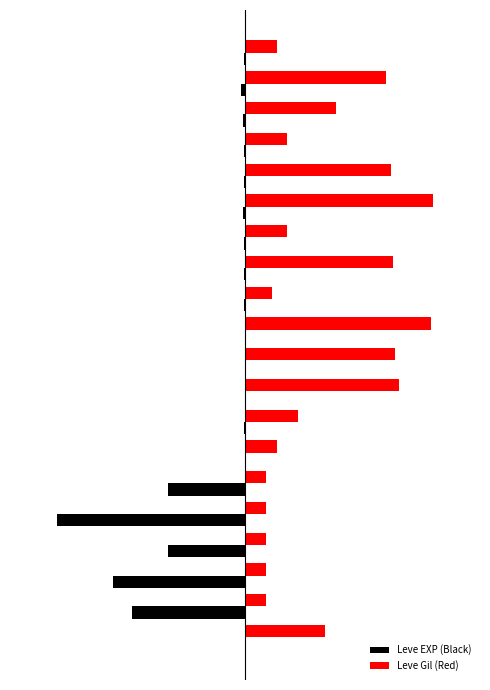

What is the value of the Leve EXP (Black) bar at the 16th from the left?

-0.4